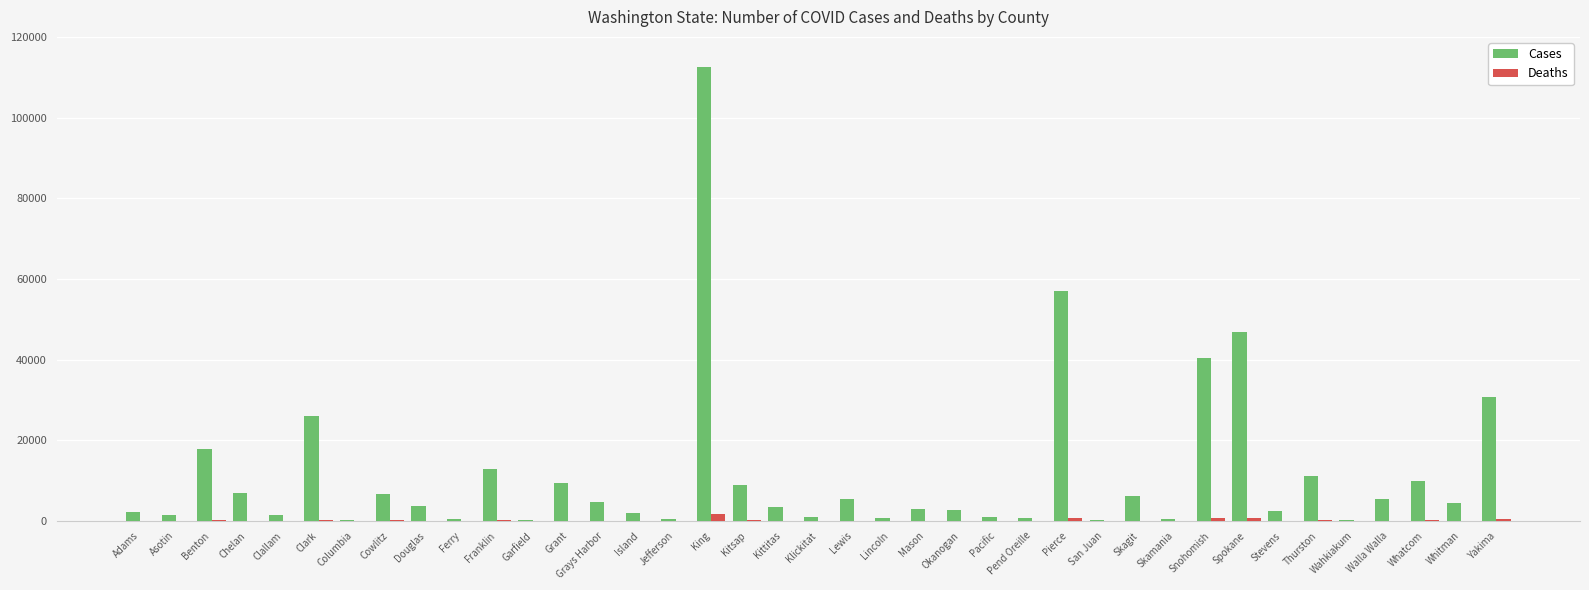

Which series has the largest total across all categories?

Cases